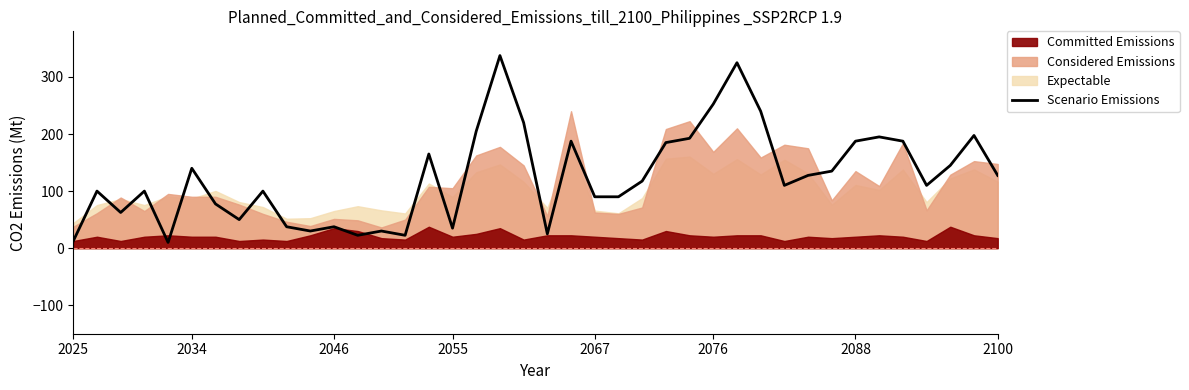

The value of Scenario Emissions at 2055 is 35.0. True or false?

True